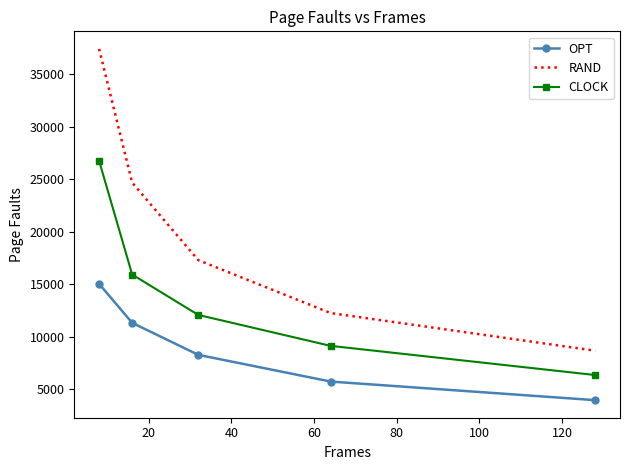

What is the difference between the maximum and second lowest values in the CLOCK series?

17624